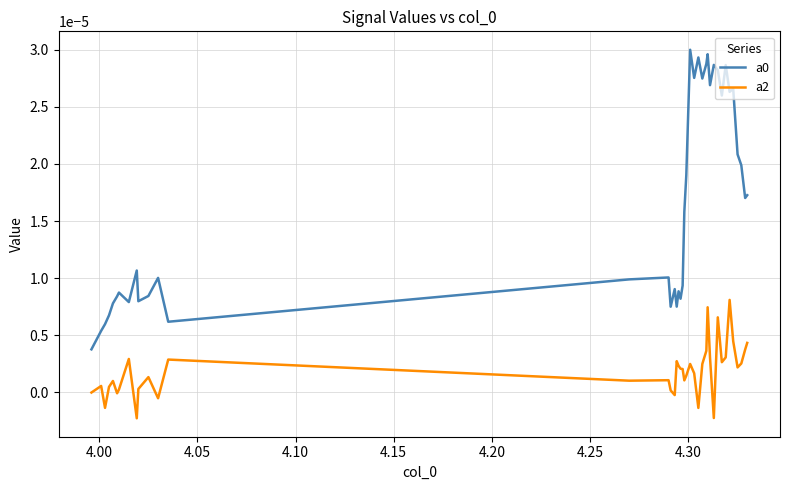

True or false: a0 and a2 intersect in this chart.

False